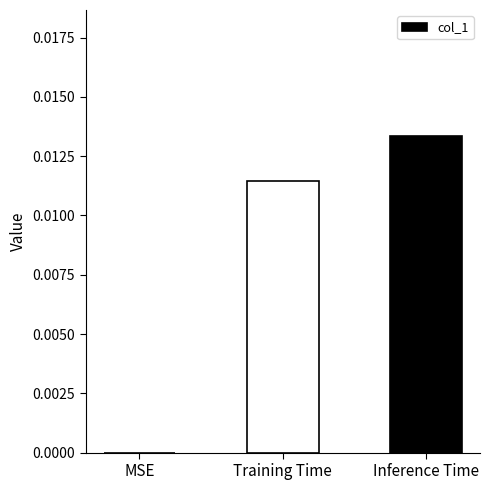

Does the chart contain stacked bars?

No